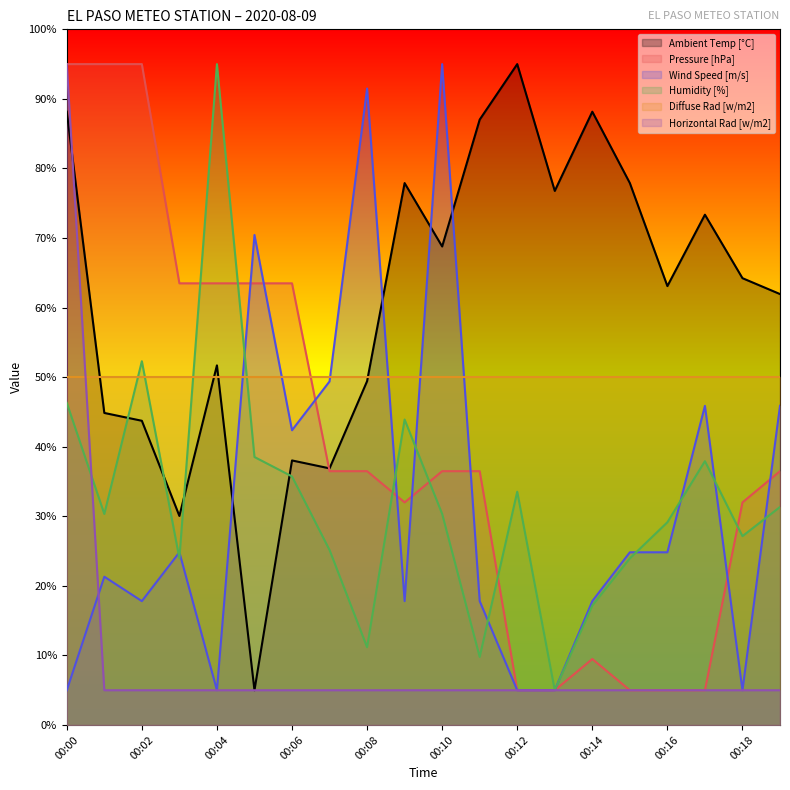

Is it true that Ambient Temp [°C] equals 68.8 at 00:10?

True